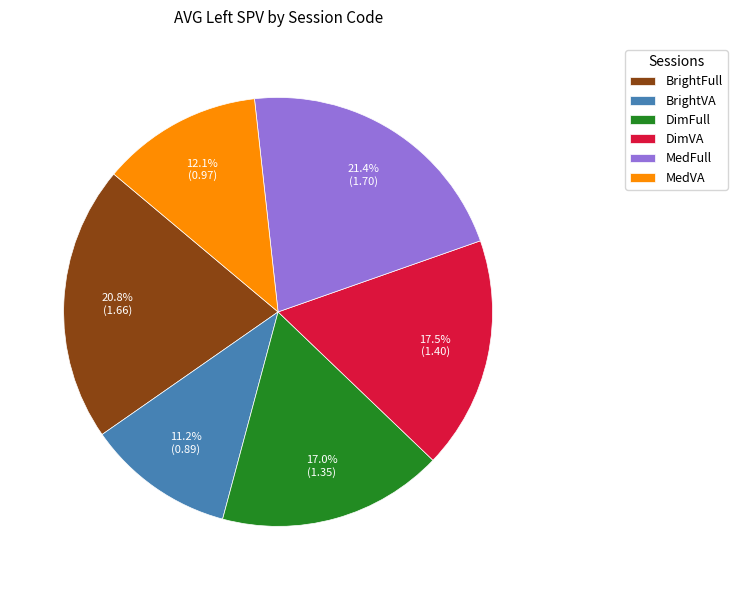

What is the smallest slice in the pie chart?

BrightVA